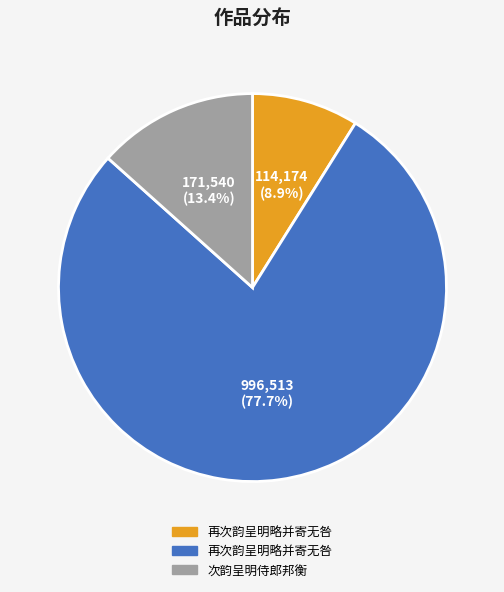

Is there a majority slice in this chart?

Yes